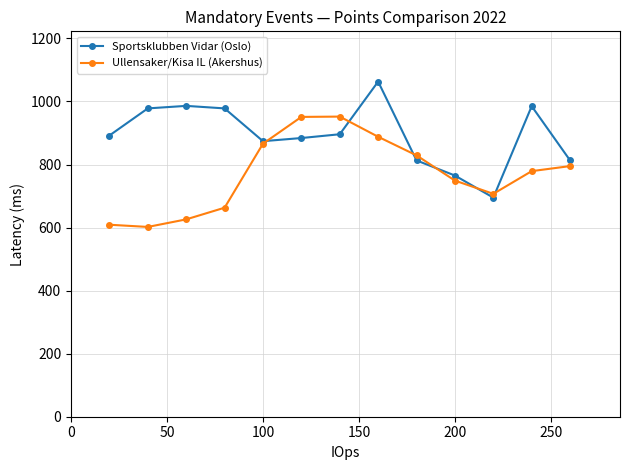

How many intersections are there between Sportsklubben Vidar (Oslo) and Ullensaker/Kisa IL (Akershus)?

6